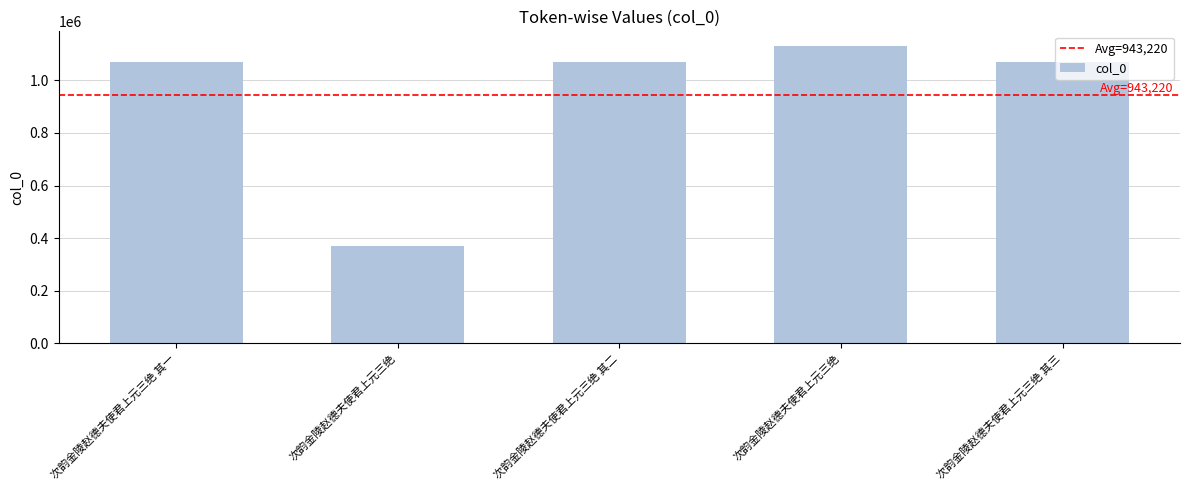

What is the ratio of the value at 次韵金陵赵德夫使君上元三绝 to the value at 次韵金陵赵德夫使君上元三绝 其一?

0.3